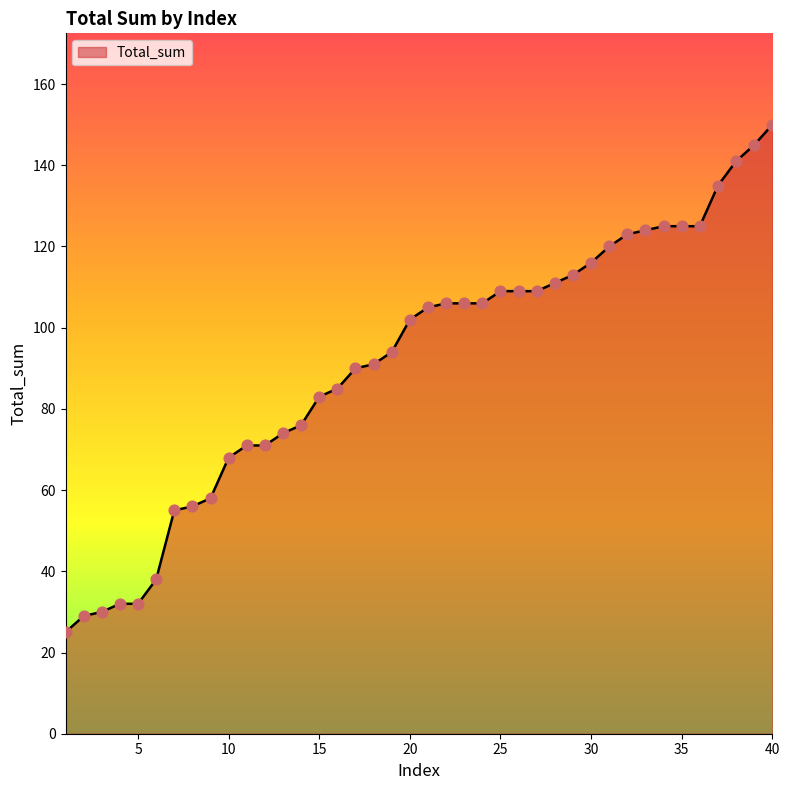

What is the difference between the maximum and minimum values?

125